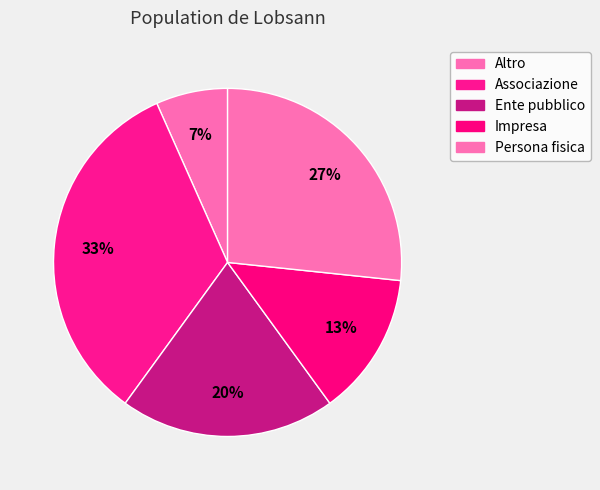

Is it true that Ente pubblico is 33% of the pie?

False